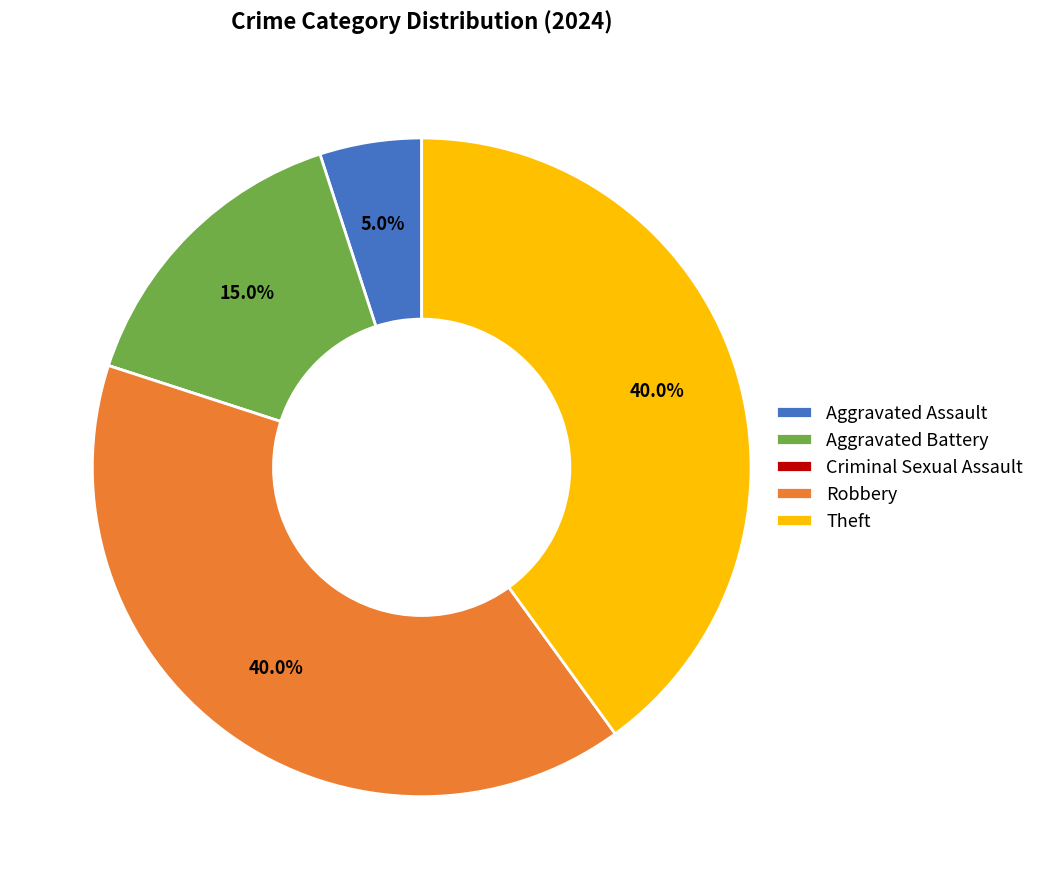

Is there a majority slice in this chart?

No